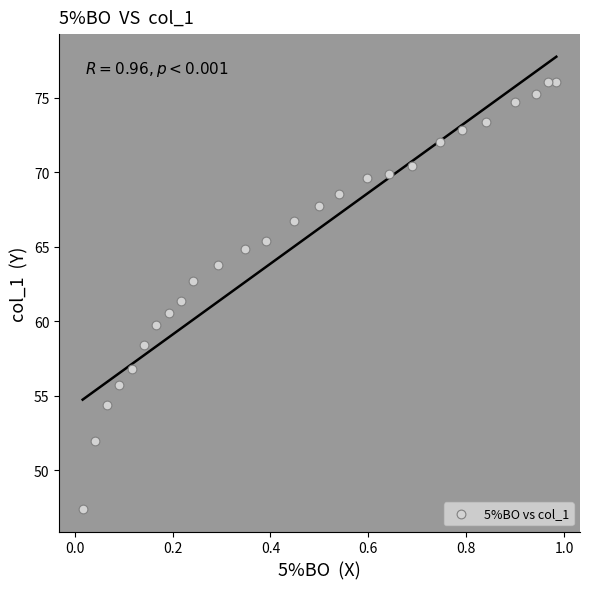

What is the range of Y values (max minus min)?

28.7